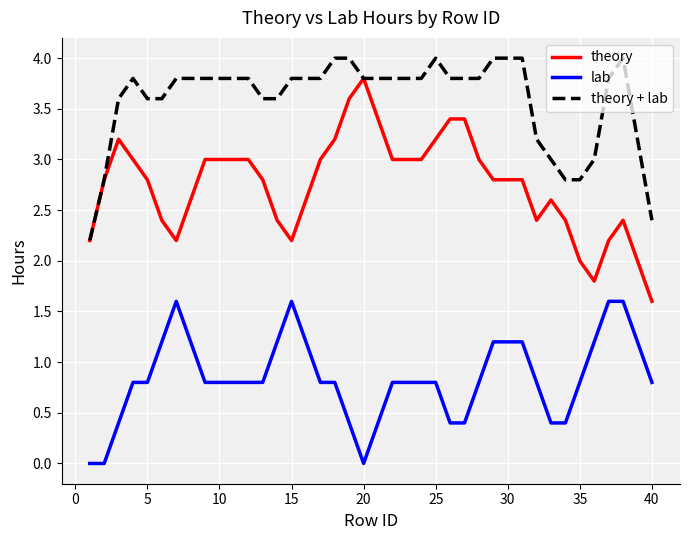

Which series has the largest range (max minus min)?

theory